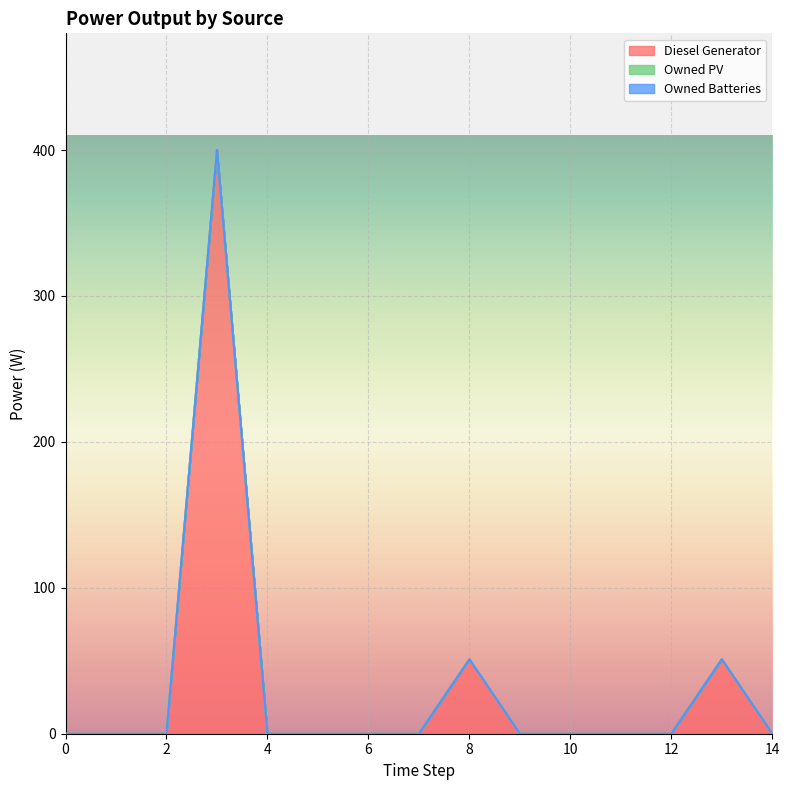

True or false: Owned PV and Owned Batteries cross at least once.

False